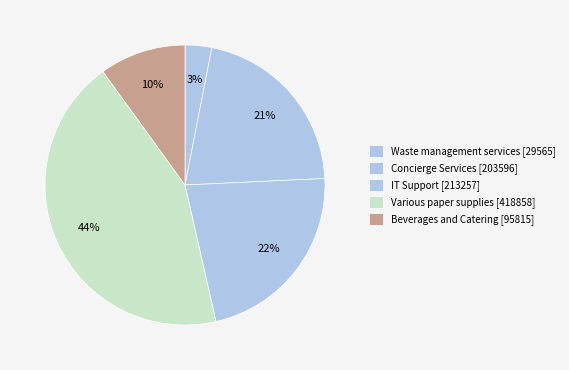

How many slices are in this pie chart?

5